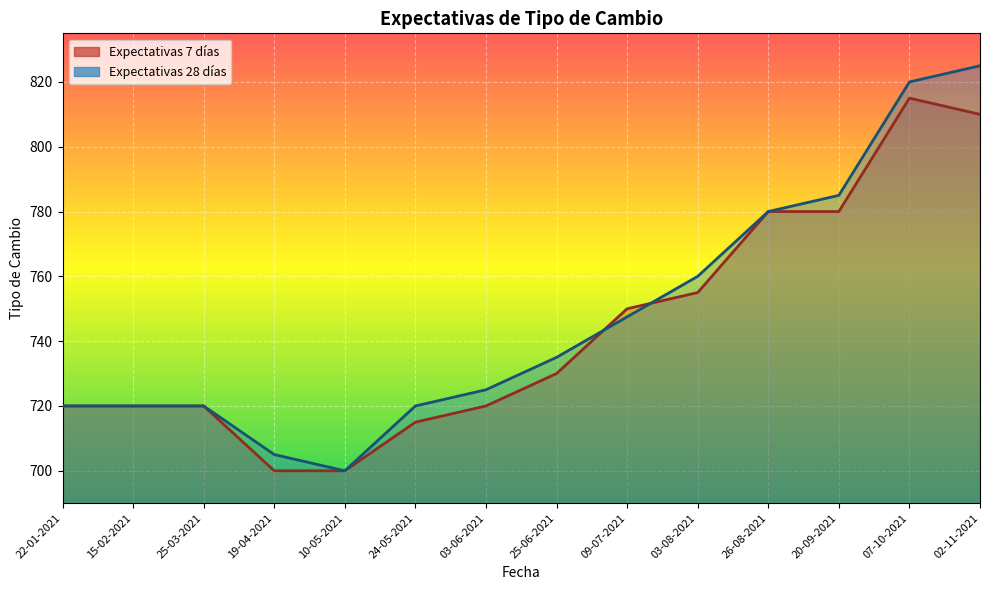

What is the label of the 6th point from the right?

09-07-2021